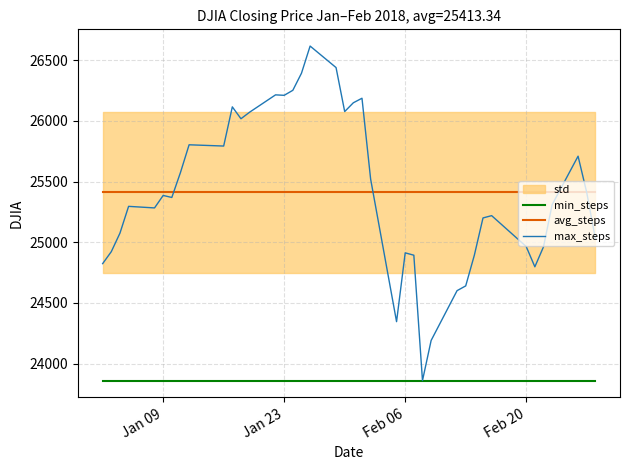

What is the minimum value for avg_steps?

25413.3